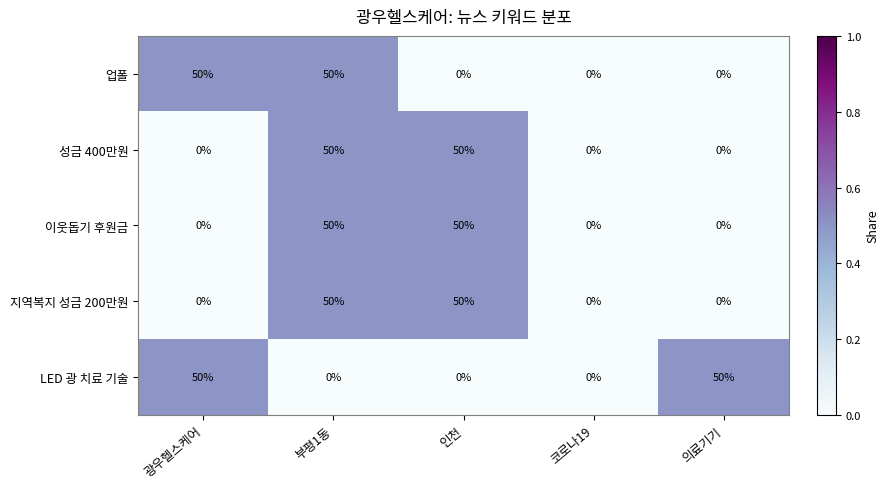

The value of 이웃돕기 후원금 at 부평1동 is 50. True or false?

True